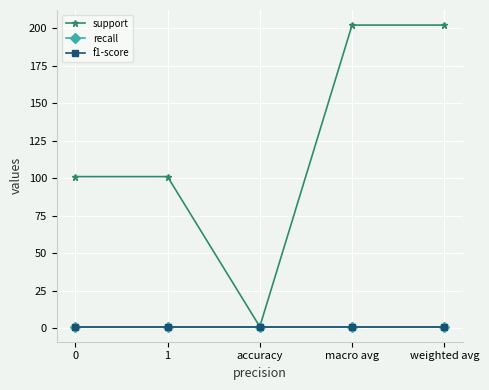

Which series has the widest spread of values?

support